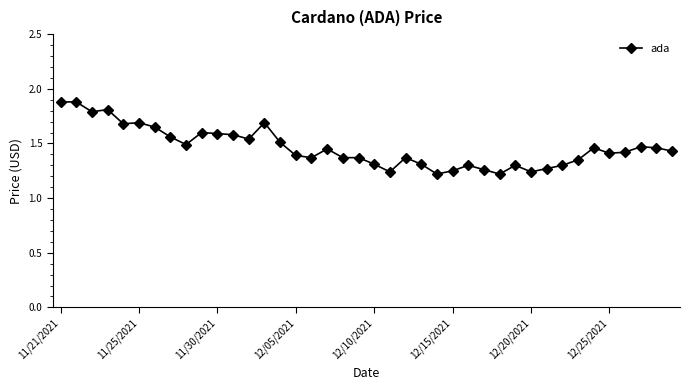

What is the difference between the maximum and second lowest values?

0.7